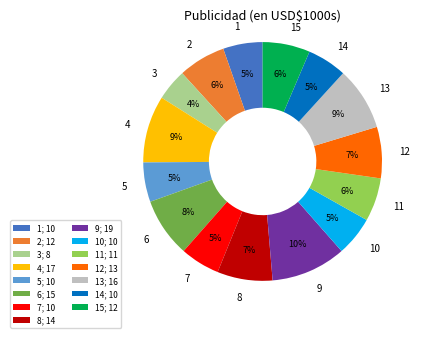

Combined, do 6 and 13 account for over 50%?

No